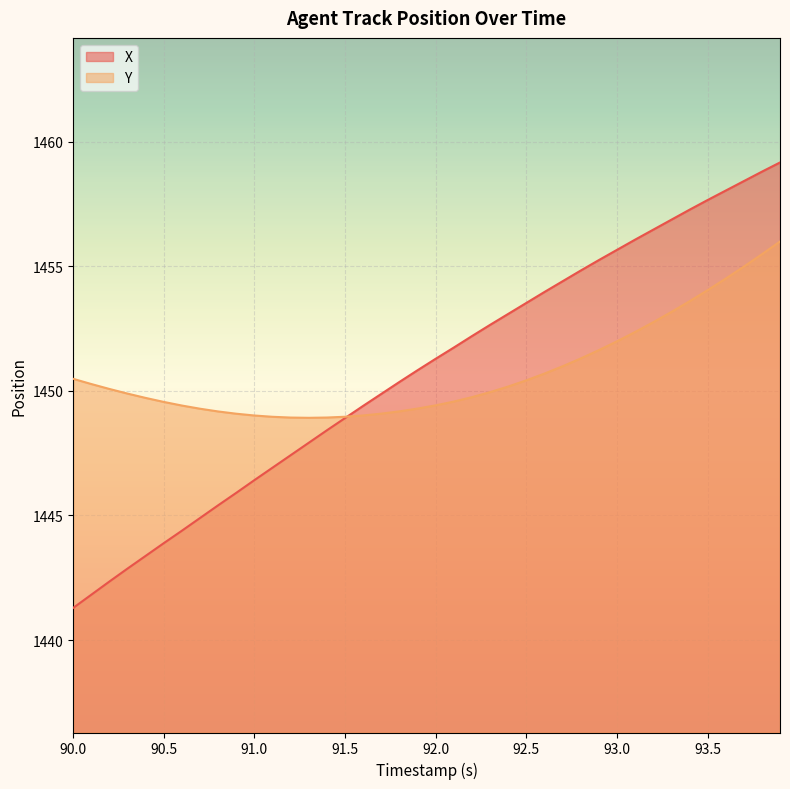

Rank the series by their maximum value, from lowest to highest.

Y, X